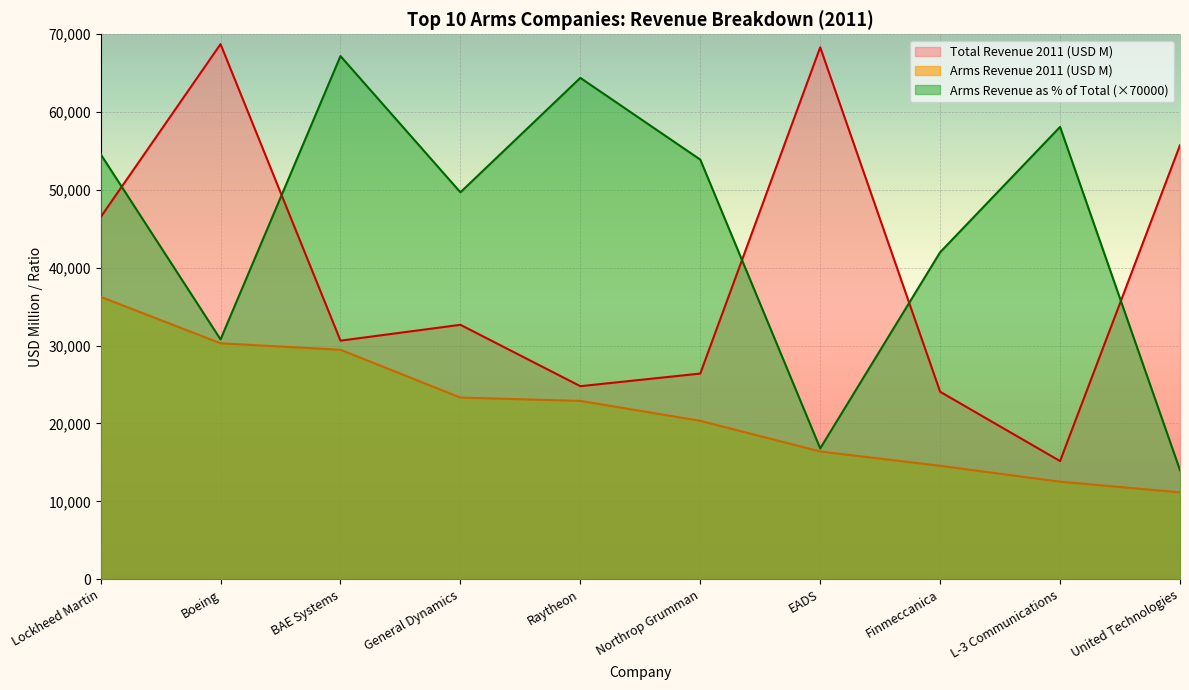

Reading right to left, list all the values displayed in this chart.

Arms Revenue as % of Total: United Technologies=14000	L-3 Communications=58100	Finmeccanica=42000	EADS=16800	Northrop Grumman=53900	Raytheon=64400	General Dynamics=49700	BAE Systems=67200	Boeing=30800	Lockheed Martin=54600
Arms Revenue 2011 (USD M): United Technologies=11150	L-3 Communications=12520	Finmeccanica=14560	EADS=16400	Northrop Grumman=20340	Raytheon=22900	General Dynamics=23330	BAE Systems=29470	Boeing=30300	Lockheed Martin=36270
Total Revenue 2011 (USD M): United Technologies=55754	L-3 Communications=15169	Finmeccanica=24074	EADS=68328	Northrop Grumman=26412	Raytheon=24791	General Dynamics=32677	BAE Systems=30639	Boeing=68735	Lockheed Martin=46499